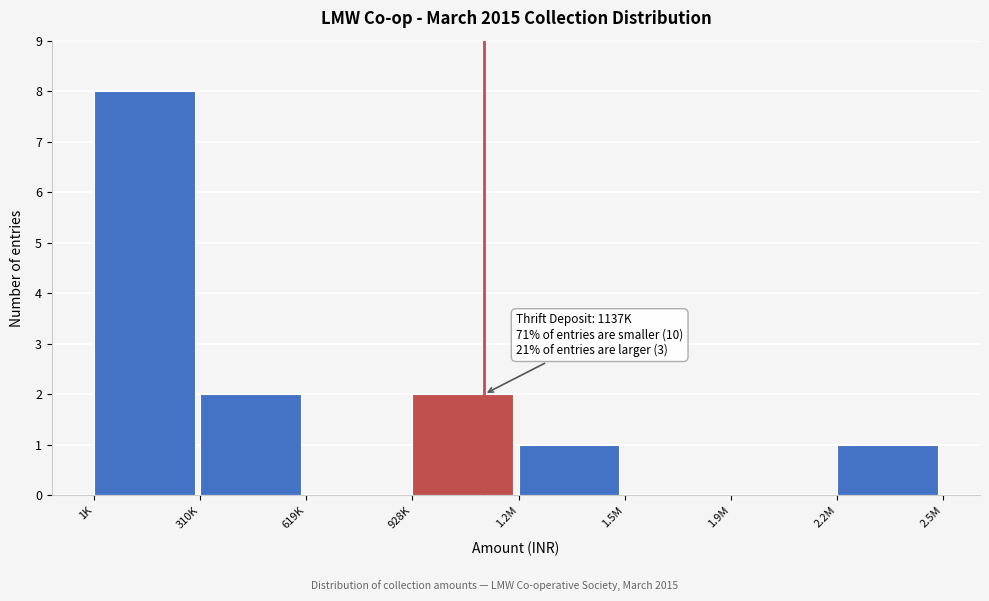

Reading left to right, transcribe all the data shown in this chart.

1K=8	310K=2	619K=0	928K=2	1.2M=1	1.5M=0	1.9M=0	2.2M=1